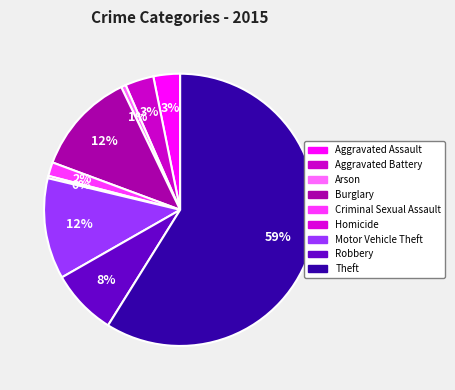

To the nearest percent, what percentage of the pie is Criminal Sexual Assault?

2%